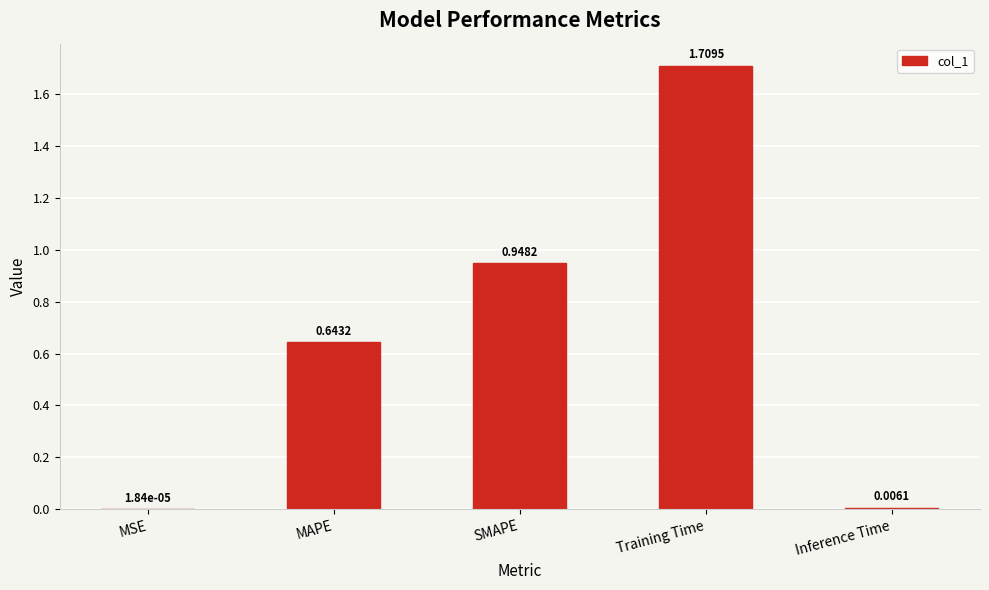

Where is the data nearest to the value 0?

MSE